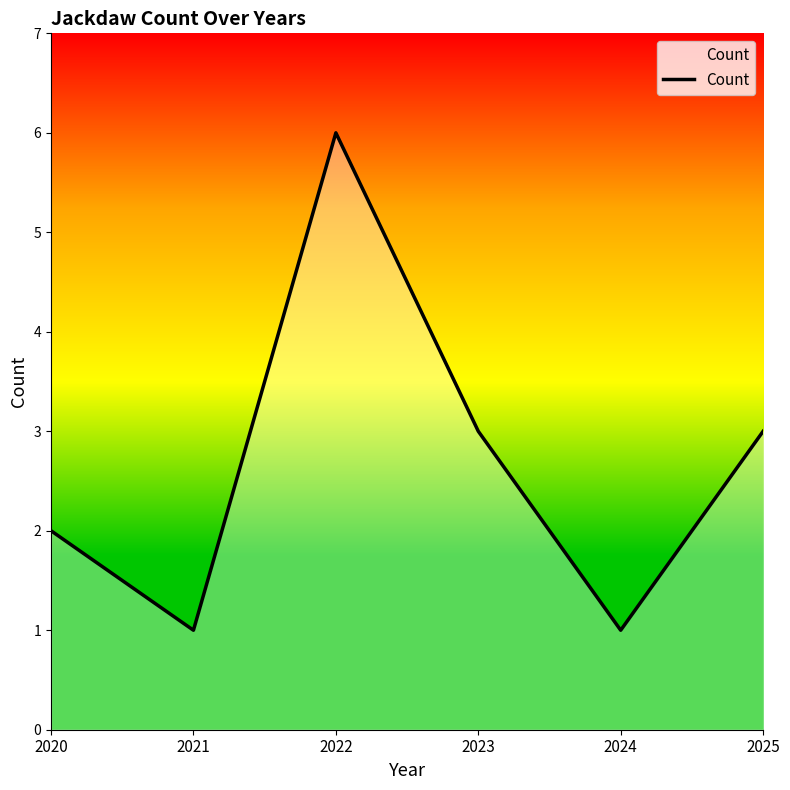

How many distinct data groups are displayed?

1